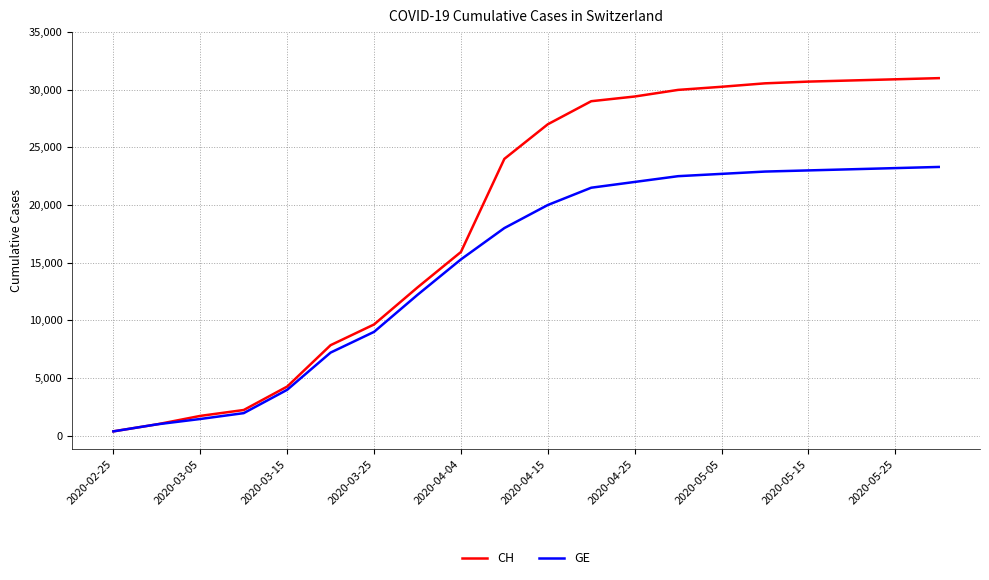

How many values in the GE series are below 20000?

10